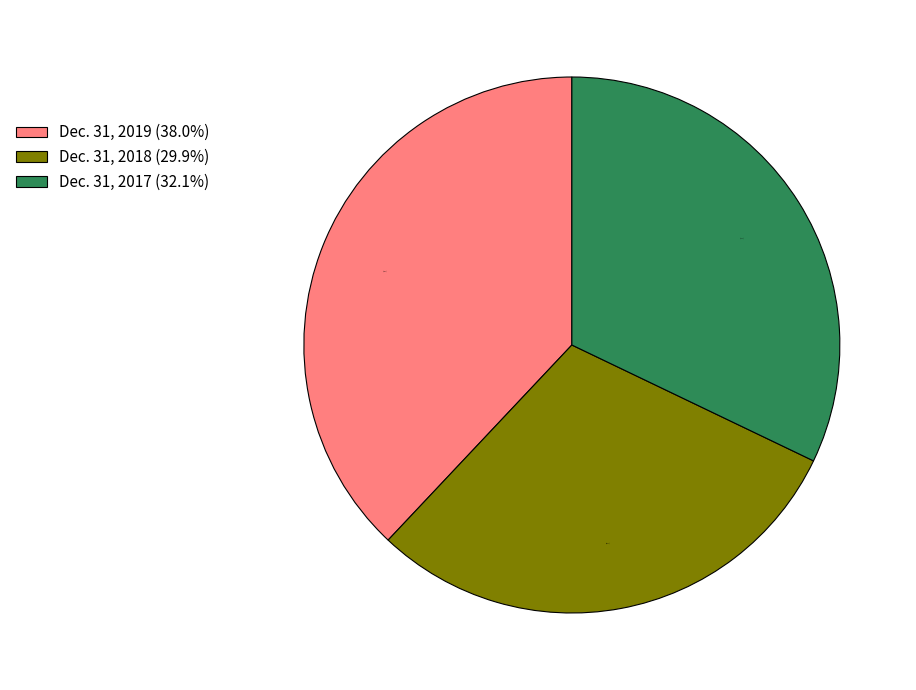

Do Dec. 31, 2018 and Dec. 31, 2017 together represent more than half of the pie?

Yes